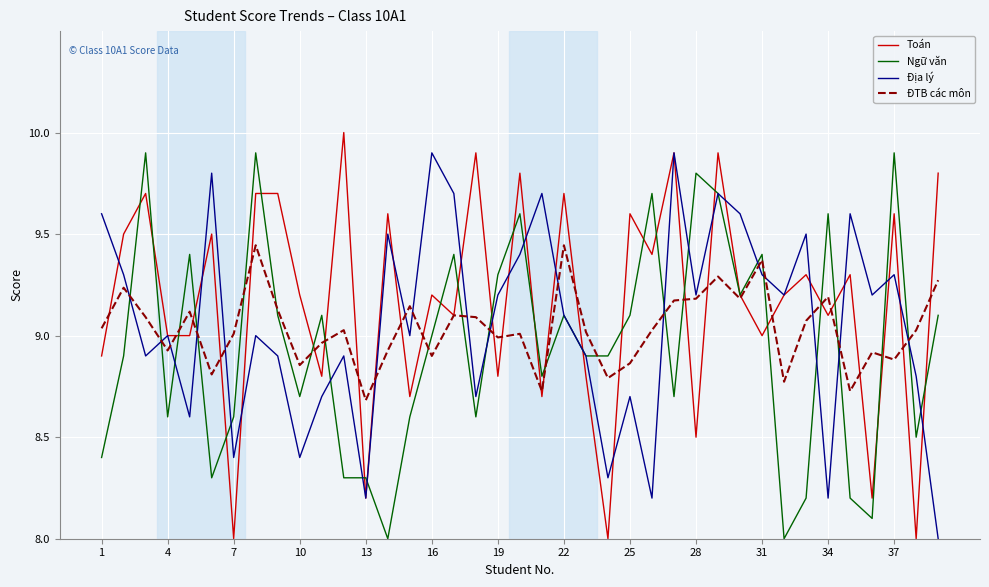

Which series has the largest total across all categories?

Toán